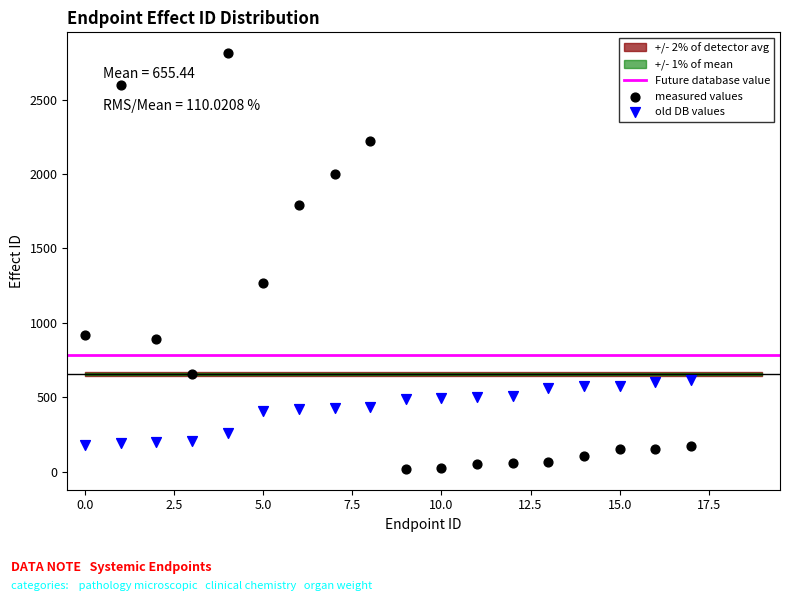

Which series reaches the maximum Y coordinate?

measured values